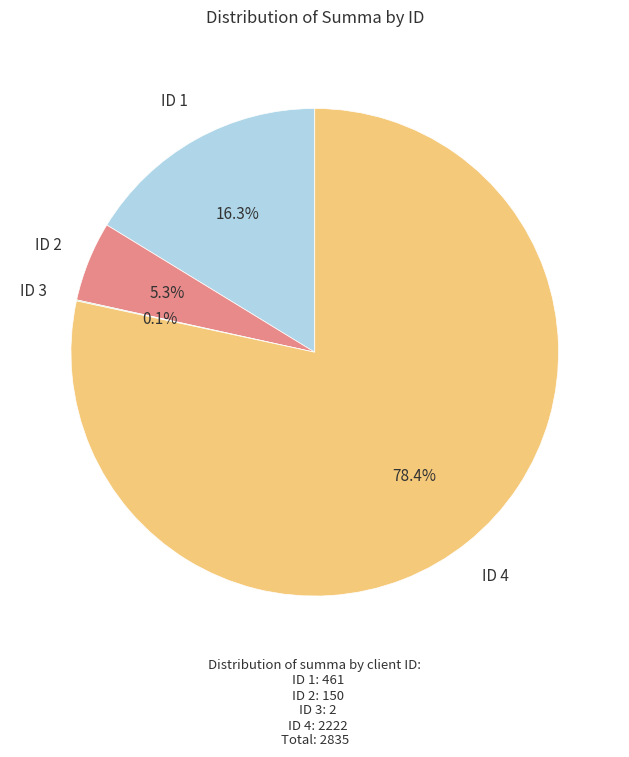

Which category accounts for the majority?

ID 4